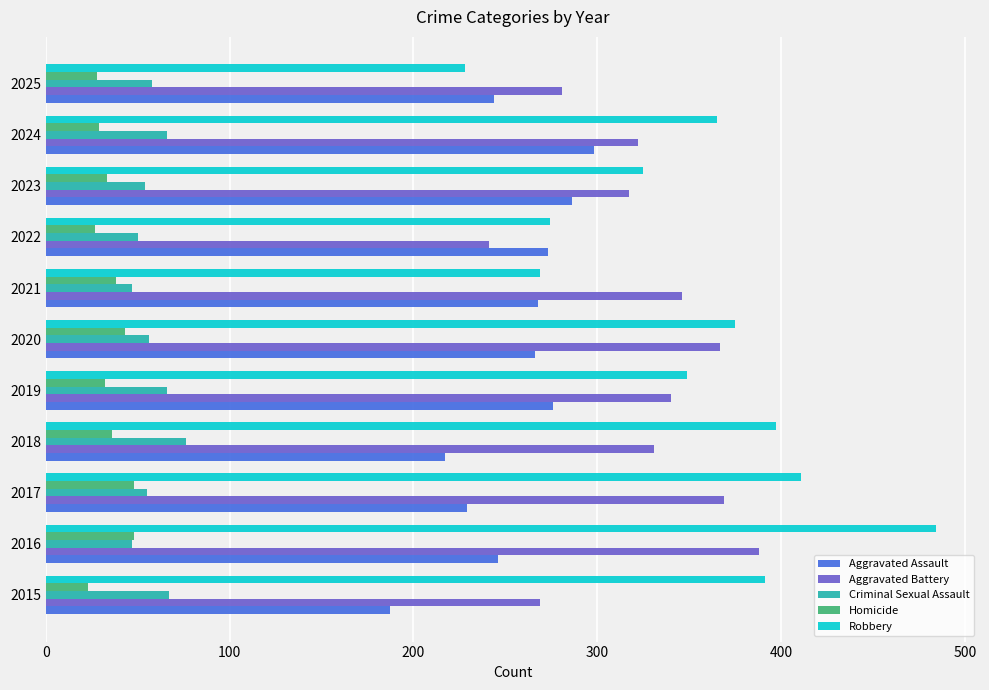

List the series in order of their peak value, highest first.

Robbery, Aggravated Battery, Aggravated Assault, Criminal Sexual Assault, Homicide